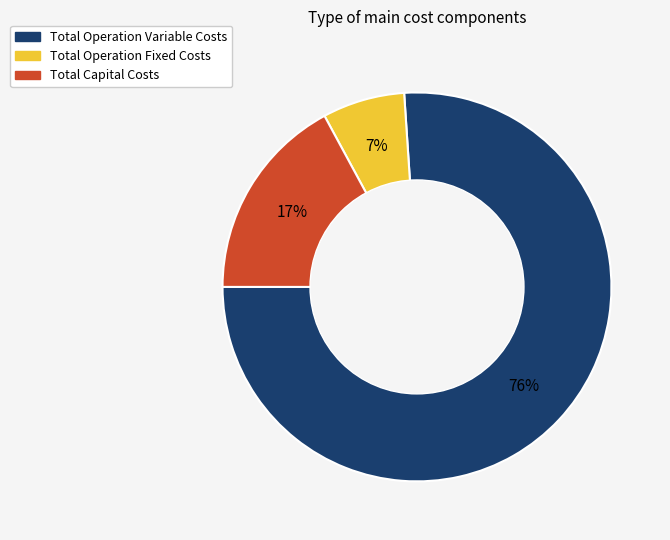

What is the largest slice in the pie chart?

Total Operation Variable Costs